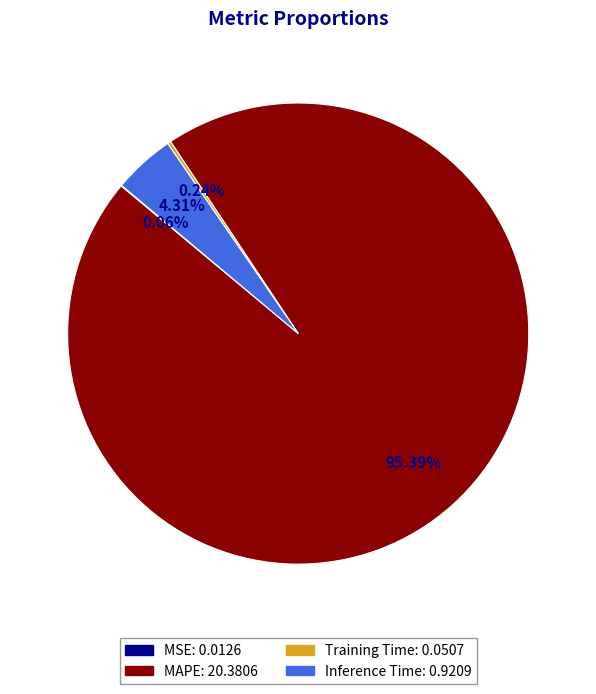

Which category accounts for the majority?

MAPE